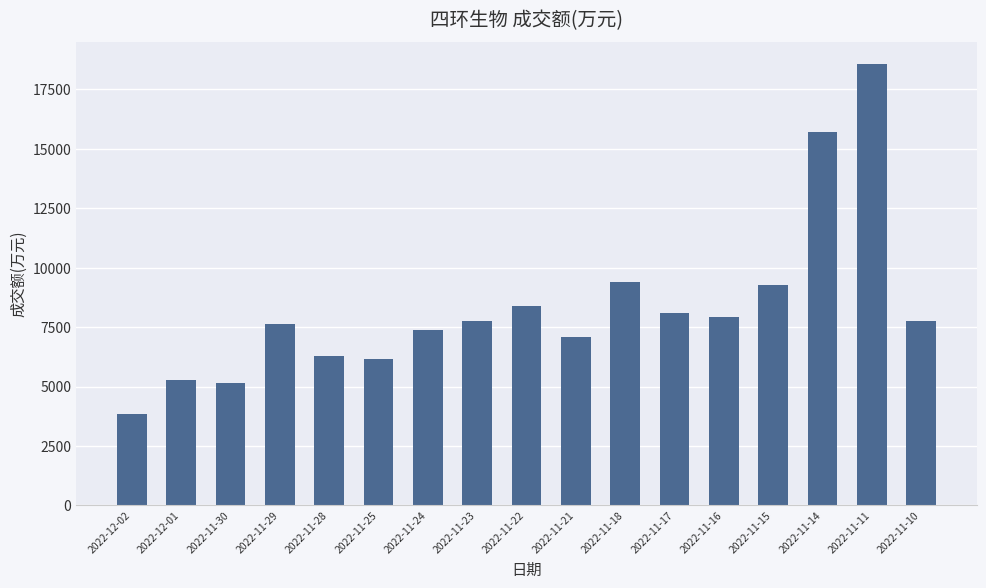

The chart shows a value of 6166 at 2022-11-25. True or false?

True